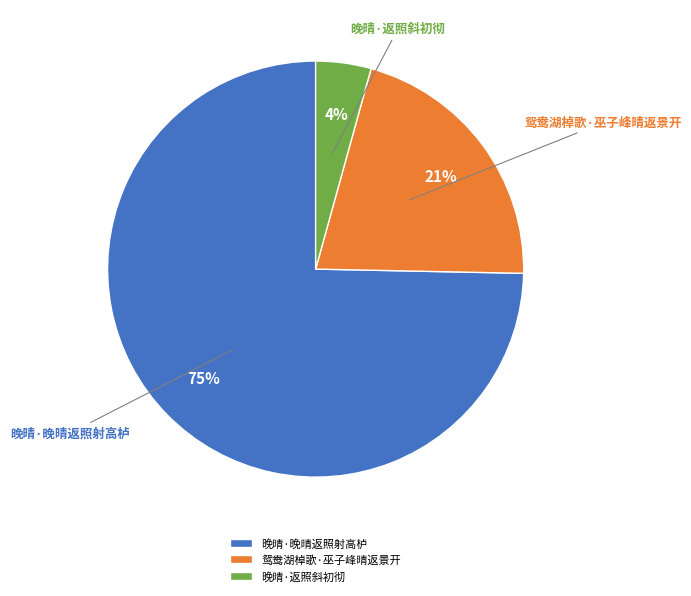

To the nearest percent, what portion does 鸳鸯湖棹歌·巫子峰晴返景开 represent?

21%